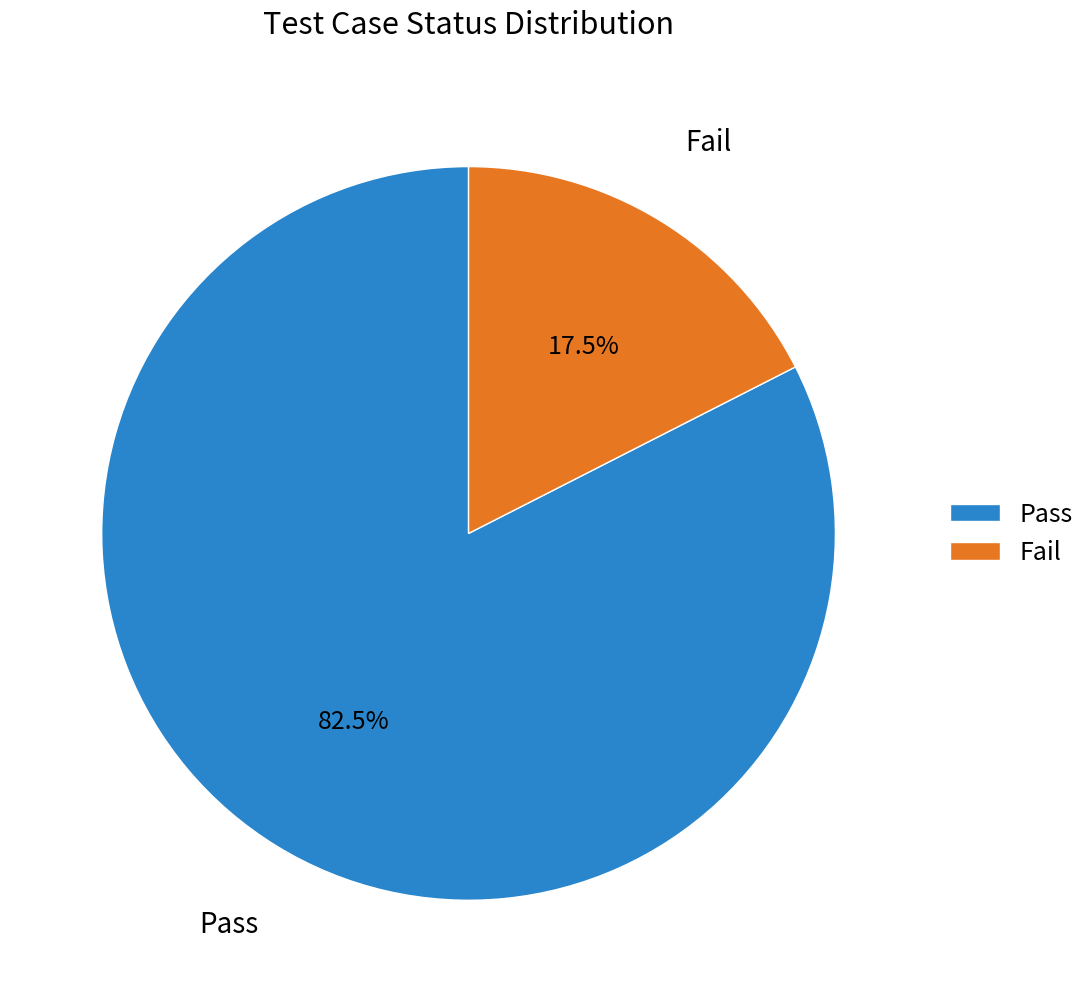

Which category has the smallest portion of the pie?

Fail